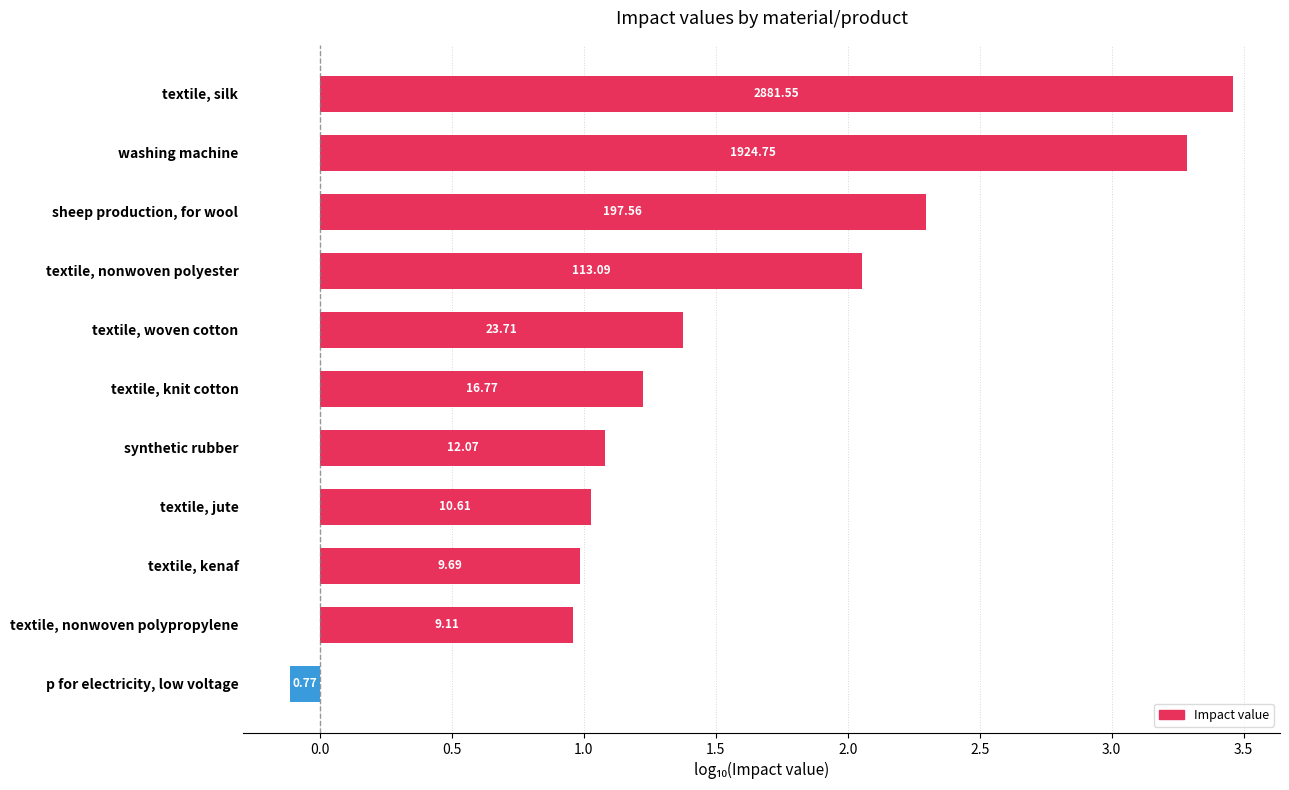

Are the bars horizontal?

Yes